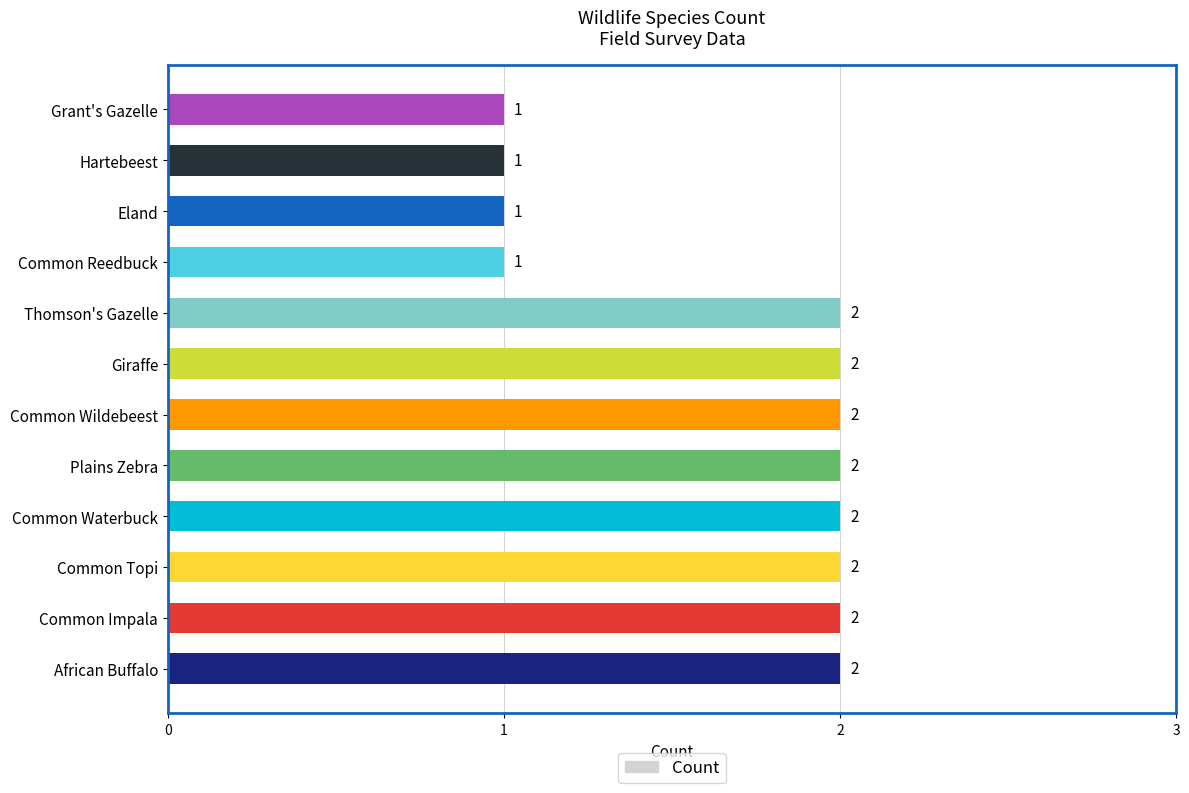

What is the ratio of the value at Hartebeest to the value at African Buffalo?

0.5